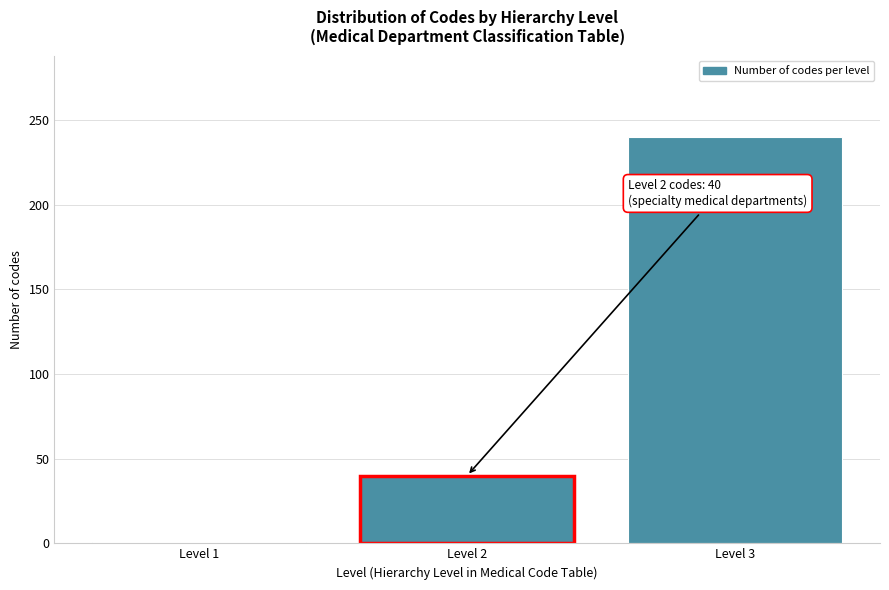

Reading left to right, extract all data points from this chart.

1	40	240